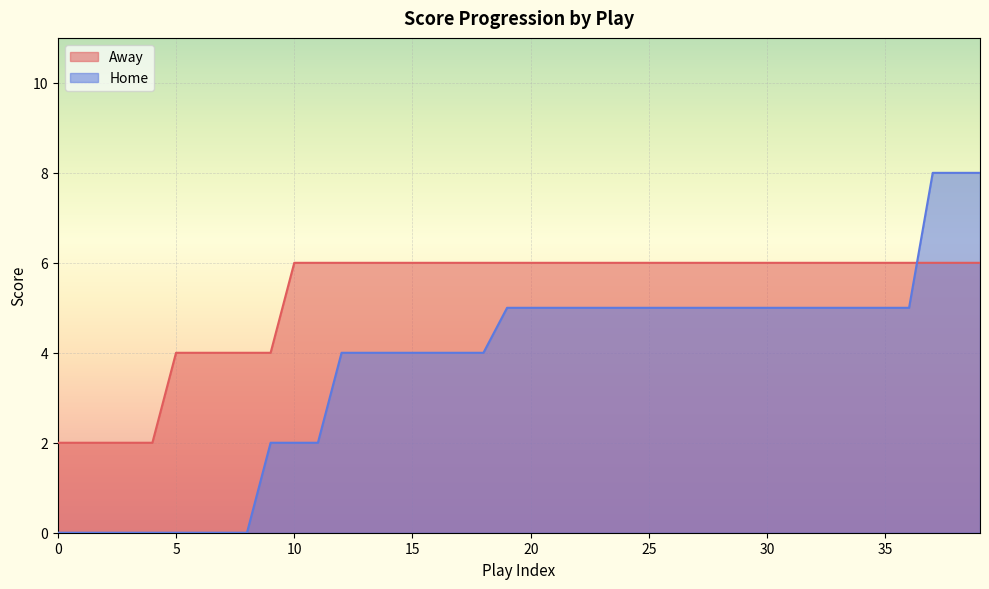

What is the label of the 13th point from the right?

27